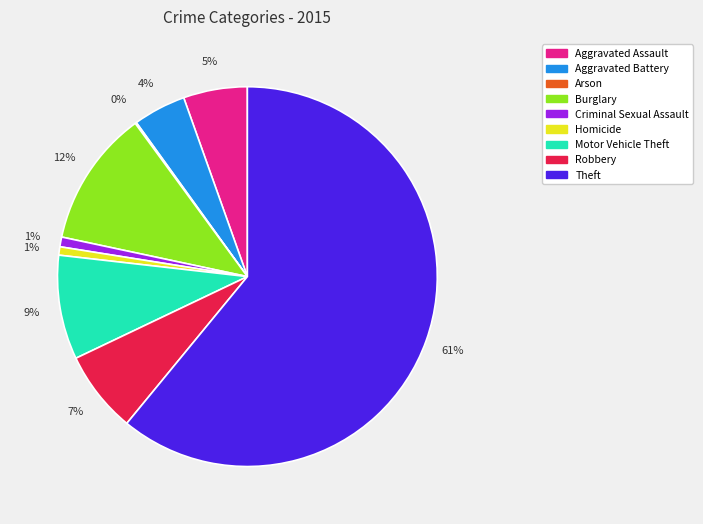

What percentage is the Burglary slice, to the nearest percent?

12%